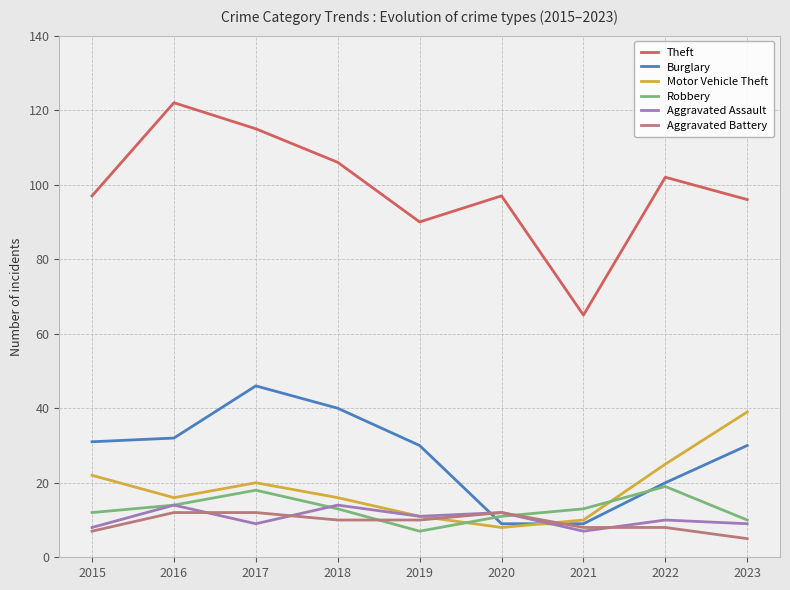

What is the difference between the highest and lowest values at 2022?

94